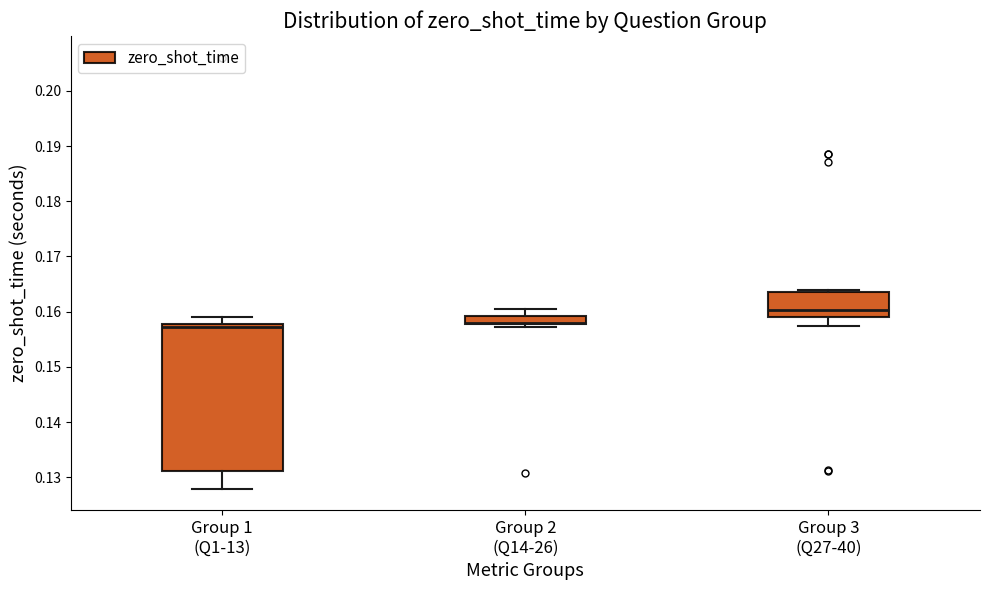

Where is the upper edge of the box for Group 3 (Q27-40) on the y-axis? The values are not printed on the chart, so give them approximately, as read against the axis.

0.163